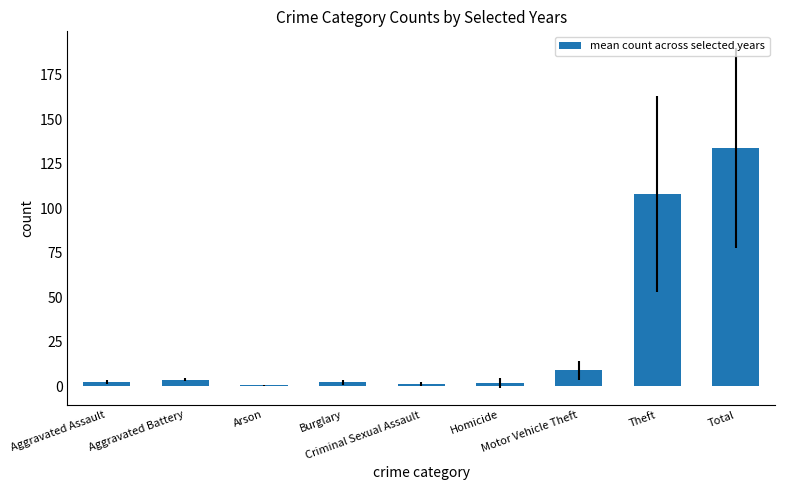

What is the ratio of the value at Homicide to the value at Motor Vehicle Theft?

0.2